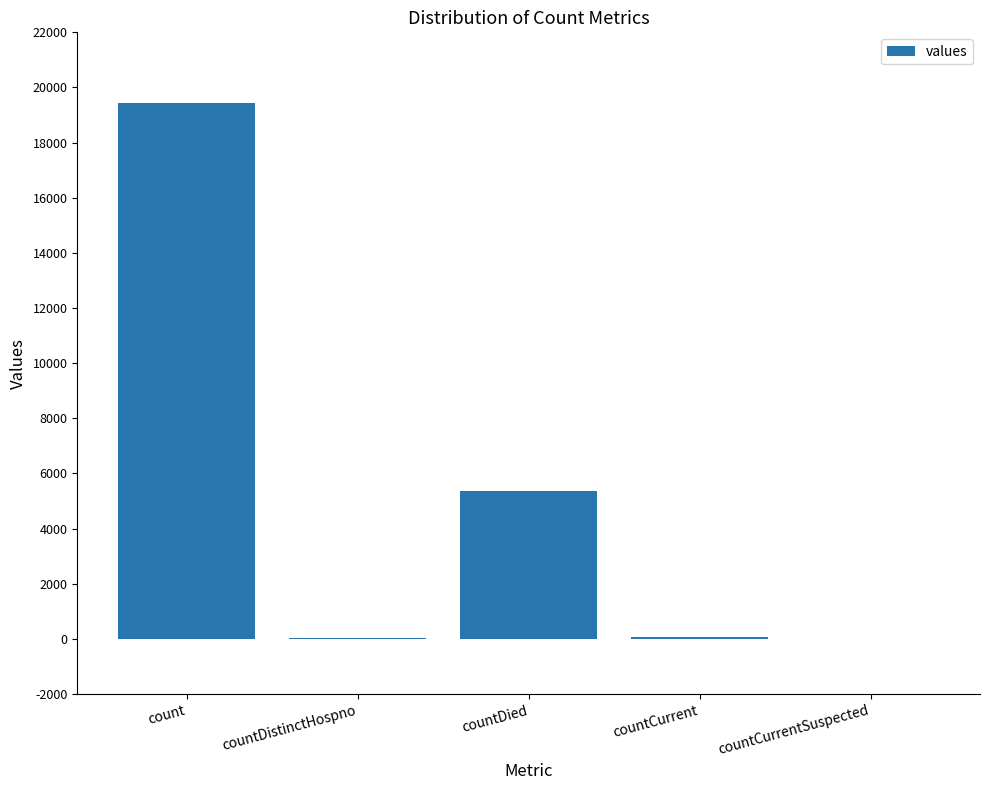

What is the greatest value displayed?

19420